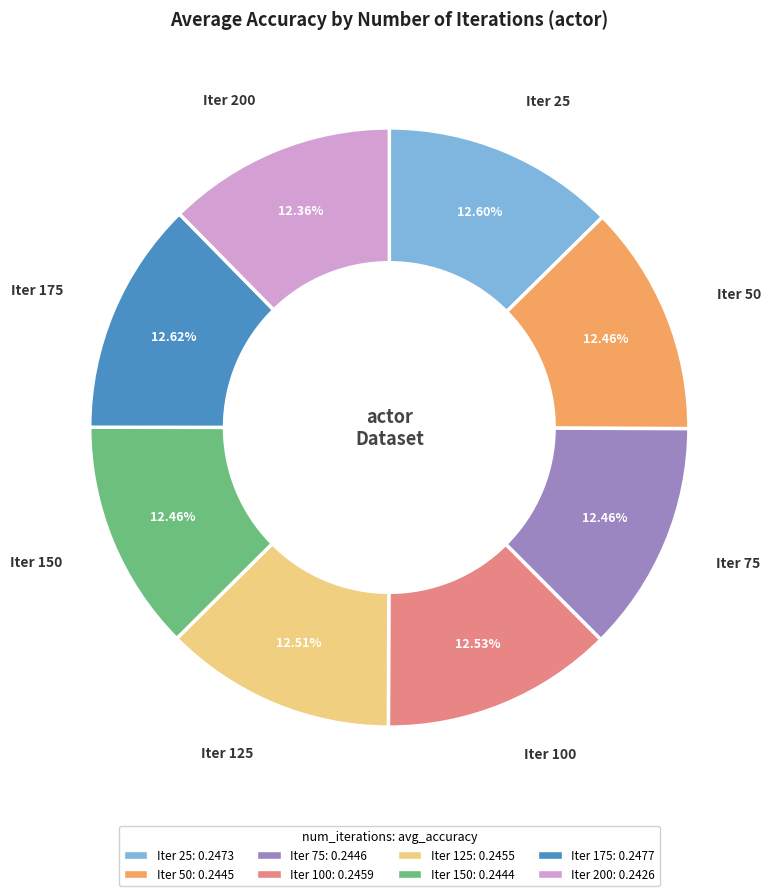

Is there a majority slice in this chart?

No